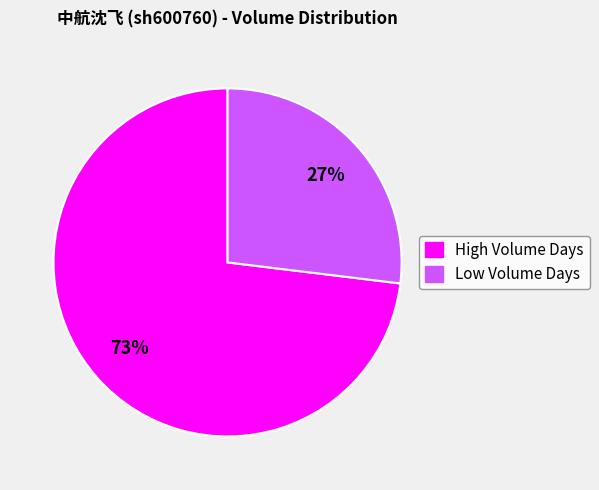

How many slices are in this pie chart?

2